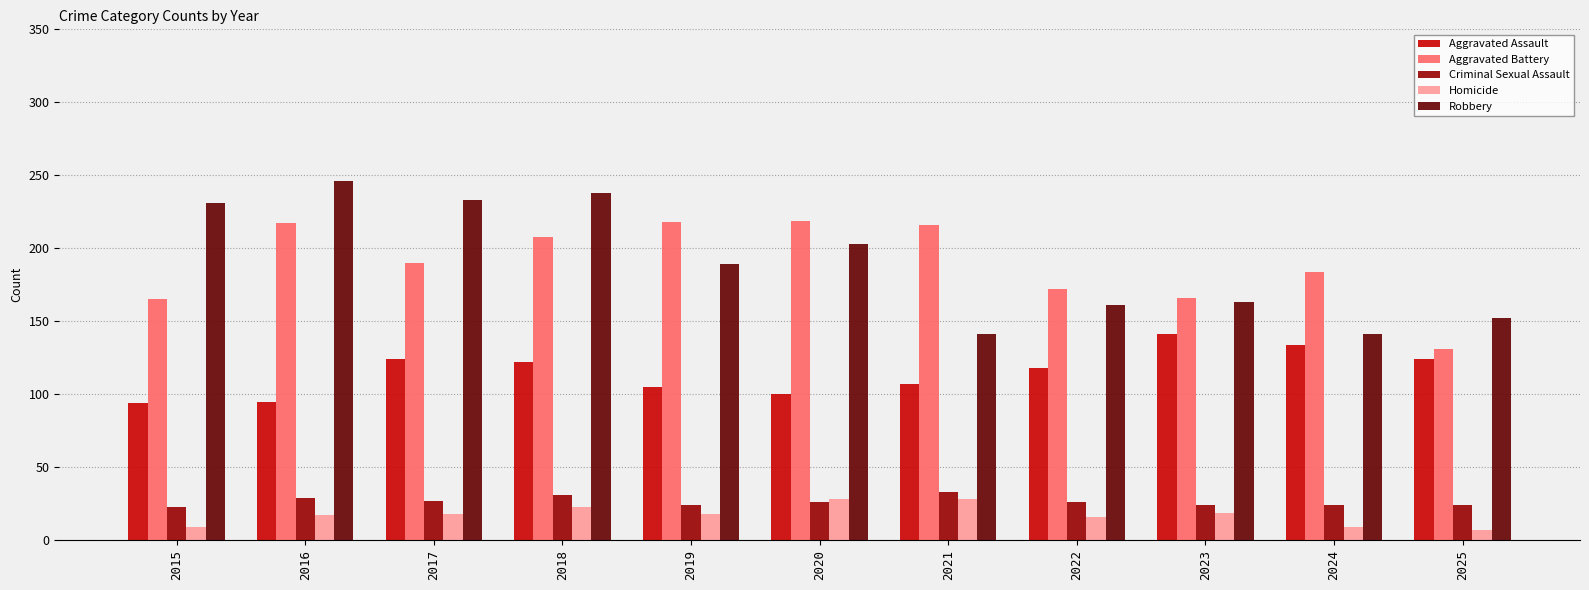

What is the average value of the Robbery series?

191